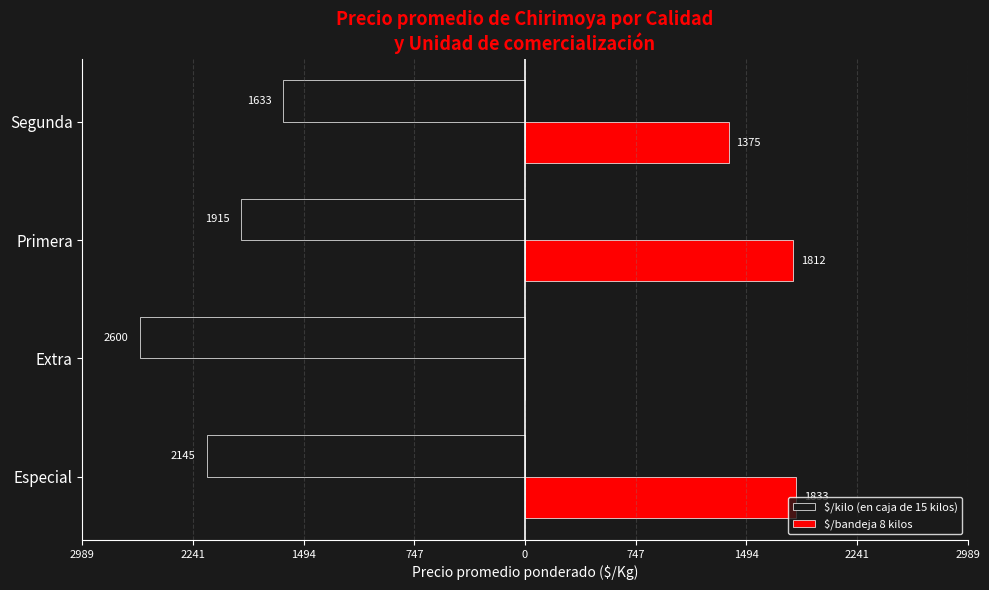

Are the bars grouped side by side (vs. stacked)?

Yes